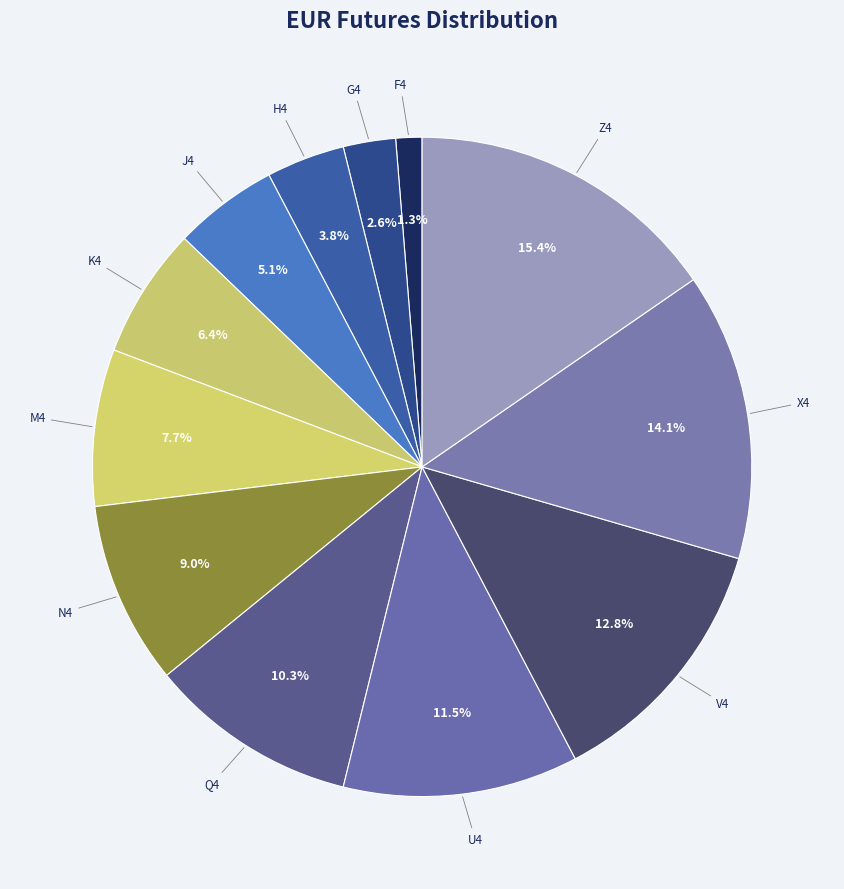

To the nearest percent, what is the difference between the largest and smallest slice percentages?

14%